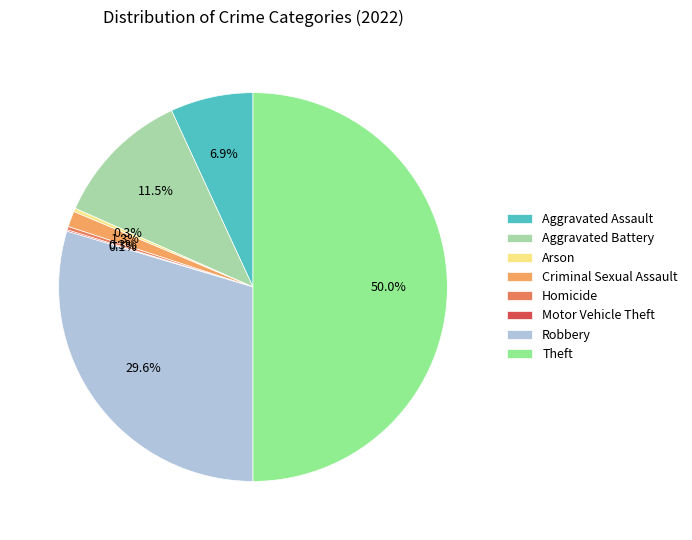

What is the largest slice in the pie chart?

Theft